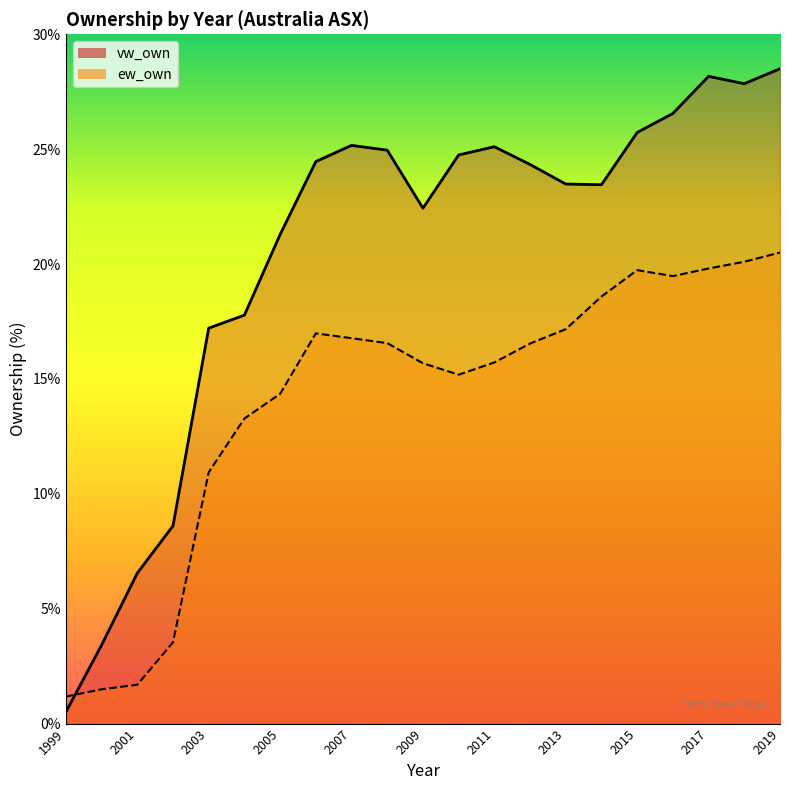

Where is the first local maximum for vw_own?

2007